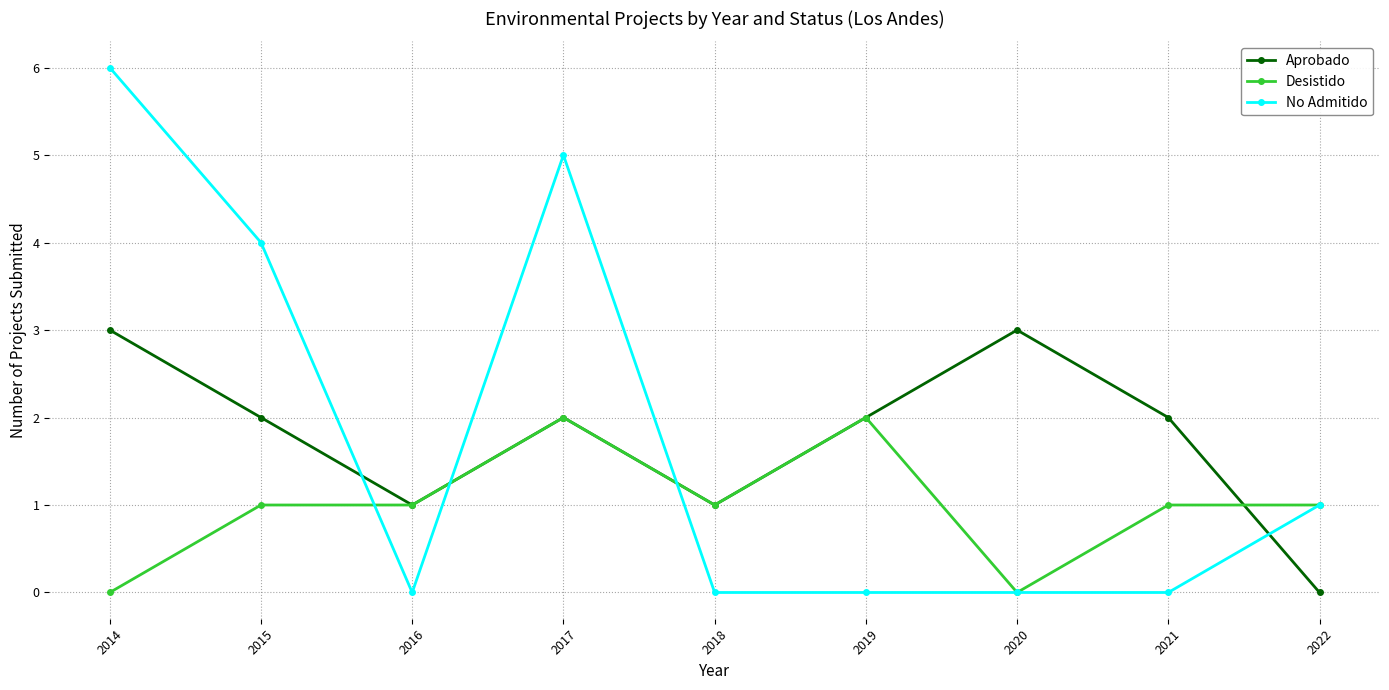

Where is the first local minimum for No Admitido?

2016